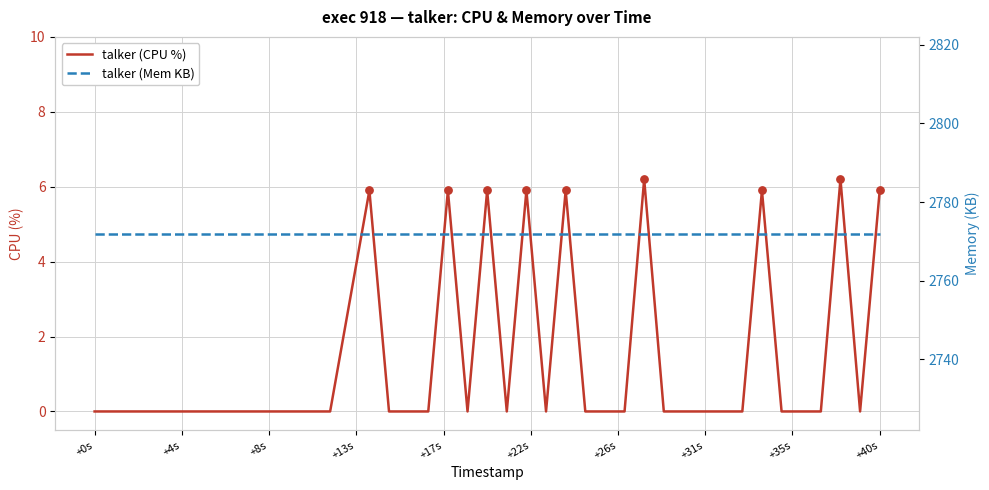

Which series reaches the maximum Y coordinate?

talker (Mem KB)